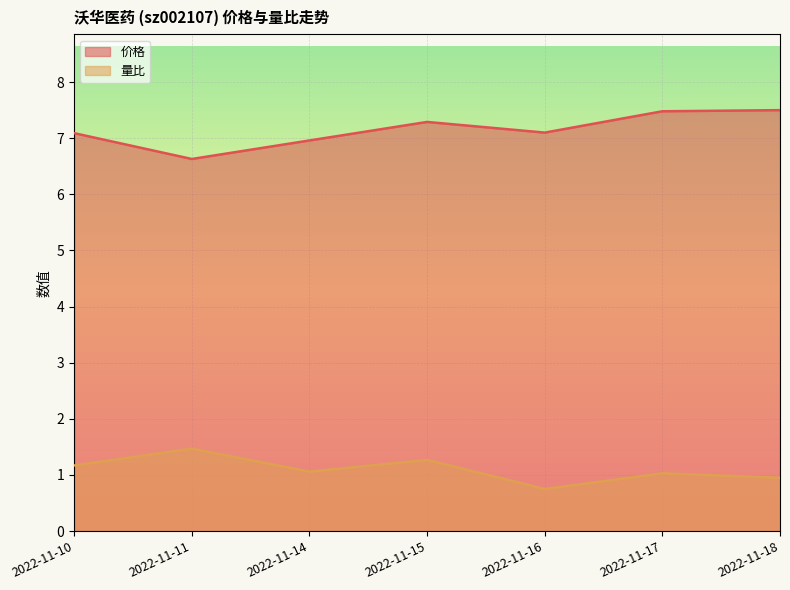

List the series in order of their peak value, highest first.

价格, 量比